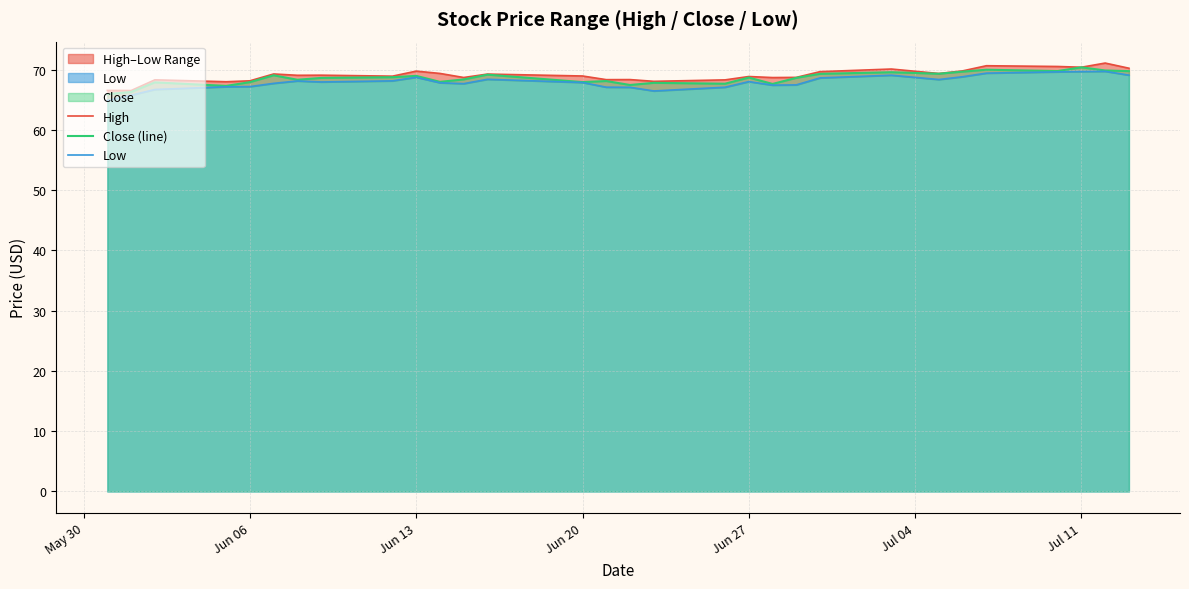

The Close (line) series shows 29.4 at Jun 20. True or false?

False